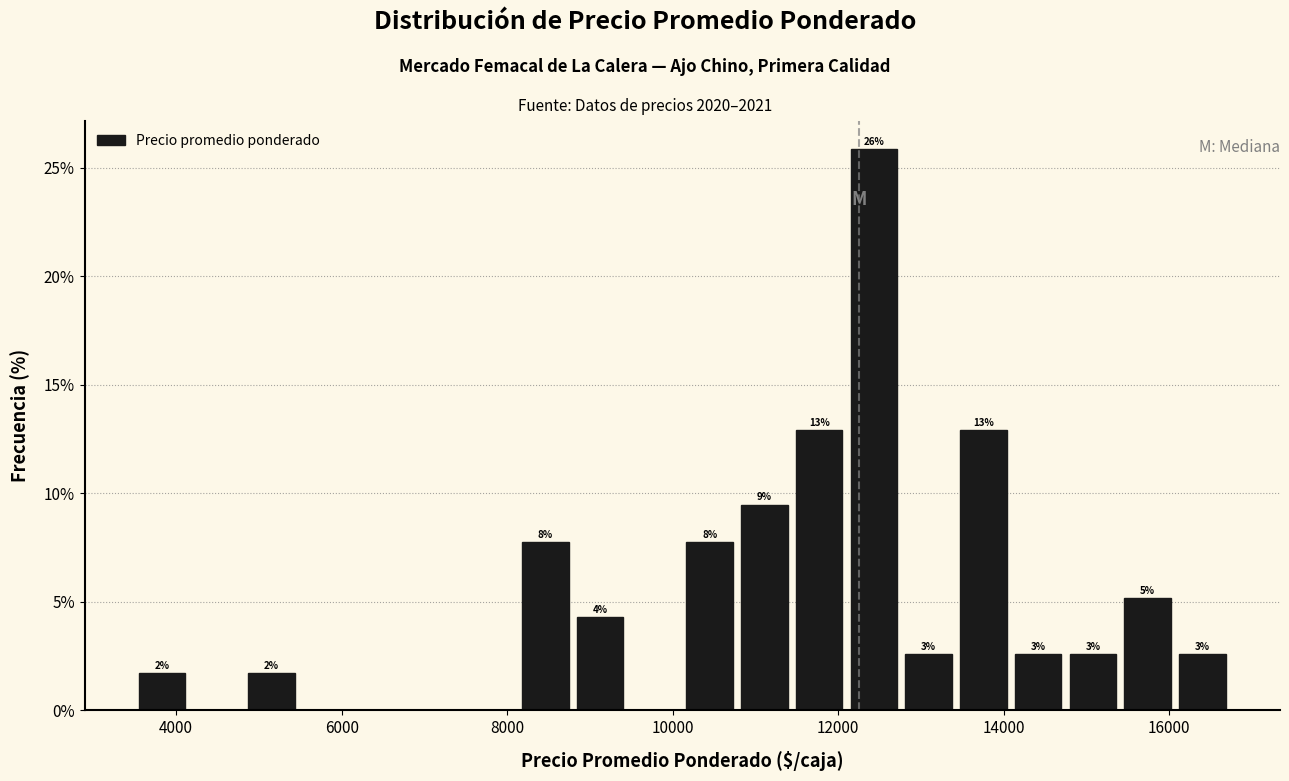

Around what value on the x-axis is the tallest bar? Give the approximate position of its centre, as read against the axis.

12400